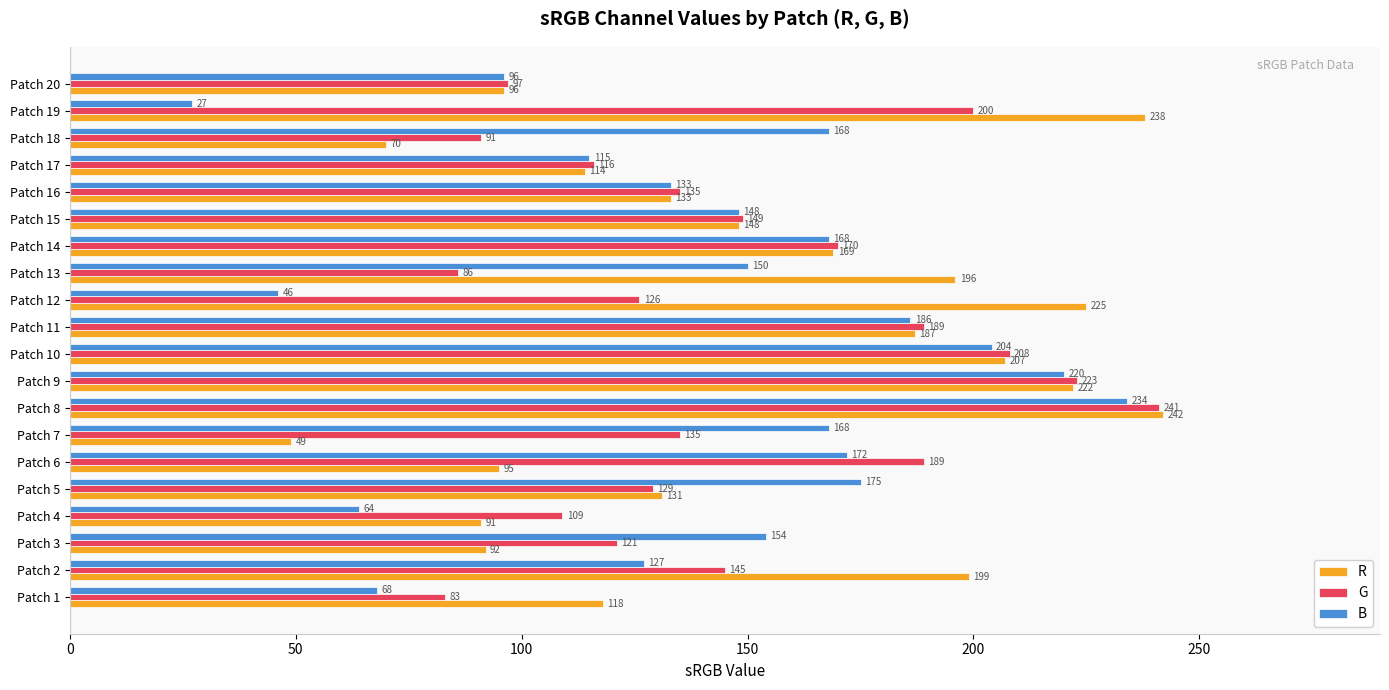

Which series has the largest total across all categories?

R